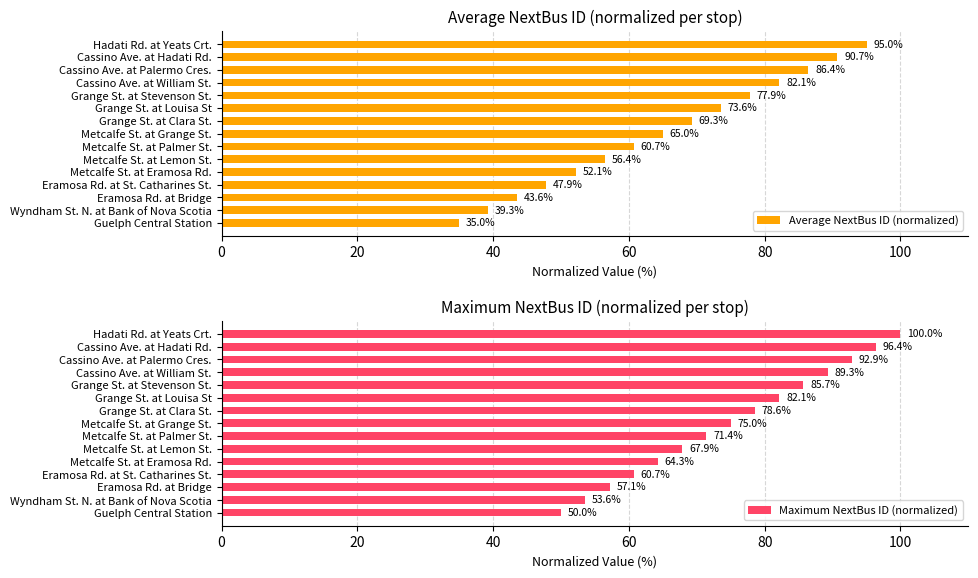

Read the Maximum NextBus ID (normalized) value at Metcalfe St. at Grange St..

75.0